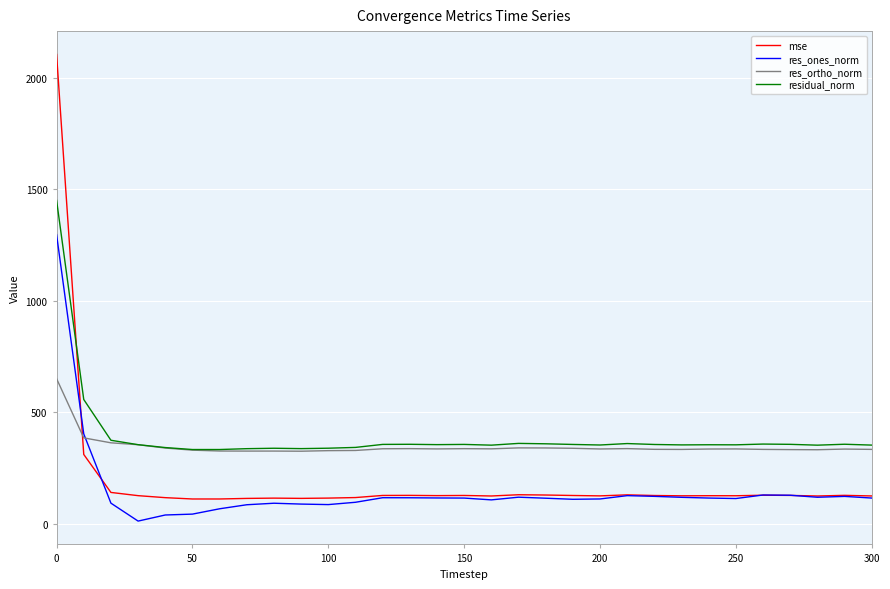

Rank the series by their maximum value, from highest to lowest.

mse, residual_norm, res_ones_norm, res_ortho_norm